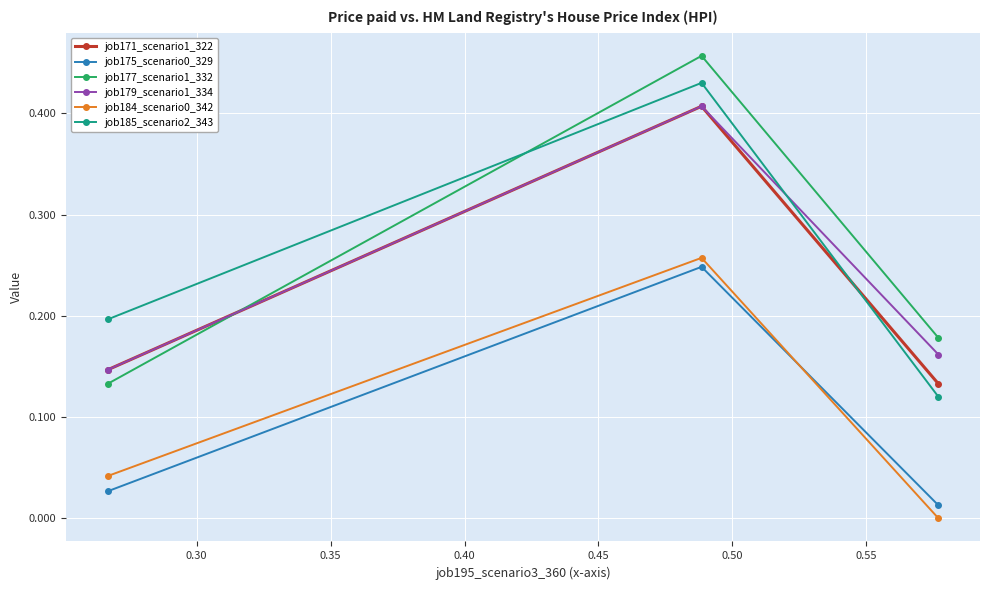

What is the sum of all job175_scenario0_329 values?

0.3